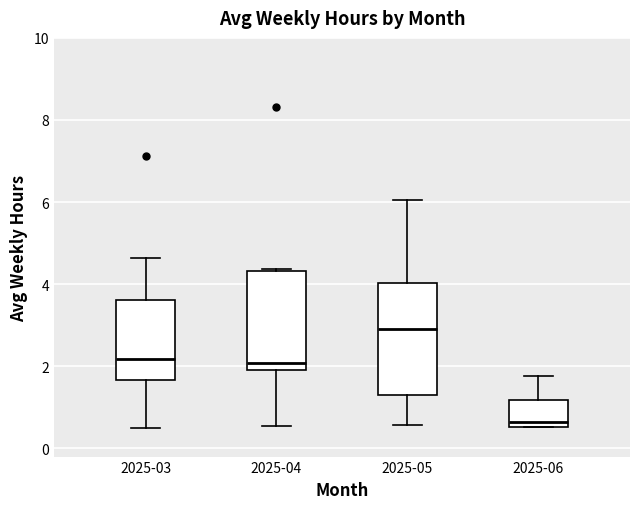

Reading left to right, read every box against the y-axis: the position of its median line, the range the box covers, and the ends of its whiskers. The values are not printed on the chart, so give them approximately, as read against the axis.

2025-03: median 2.2, box 1.6 to 3.6, whiskers 0.4 to 4.6
2025-04: median 2.0 (just above the box's lower edge), box 2.0 to 4.4, whiskers 0.6 to 4.4 (just above the box's upper edge)
2025-05: median 3.0, box 1.4 to 4.0, whiskers 0.6 to 6.0
2025-06: median 0.6 (just above the box's lower edge), box 0.6 to 1.2, whiskers 0.6 to 1.8